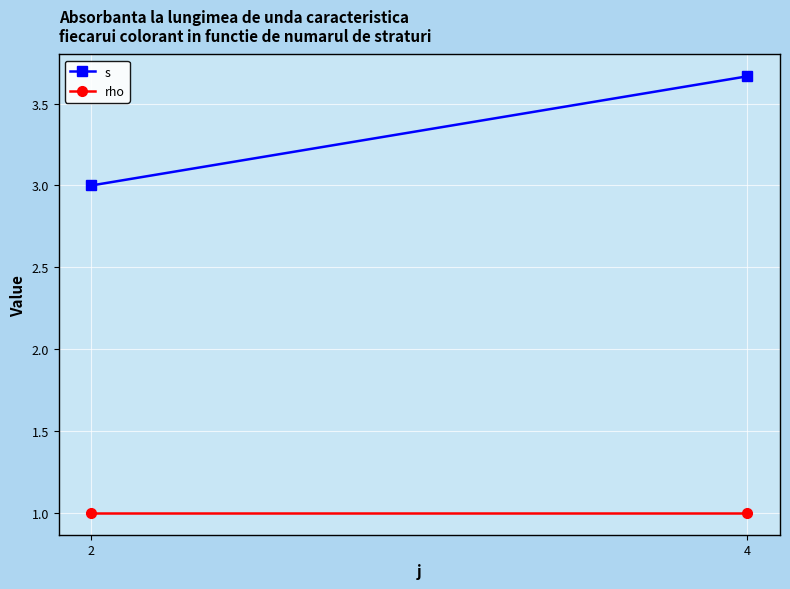

True or false: rho has a value of 1.0 at 4.

True